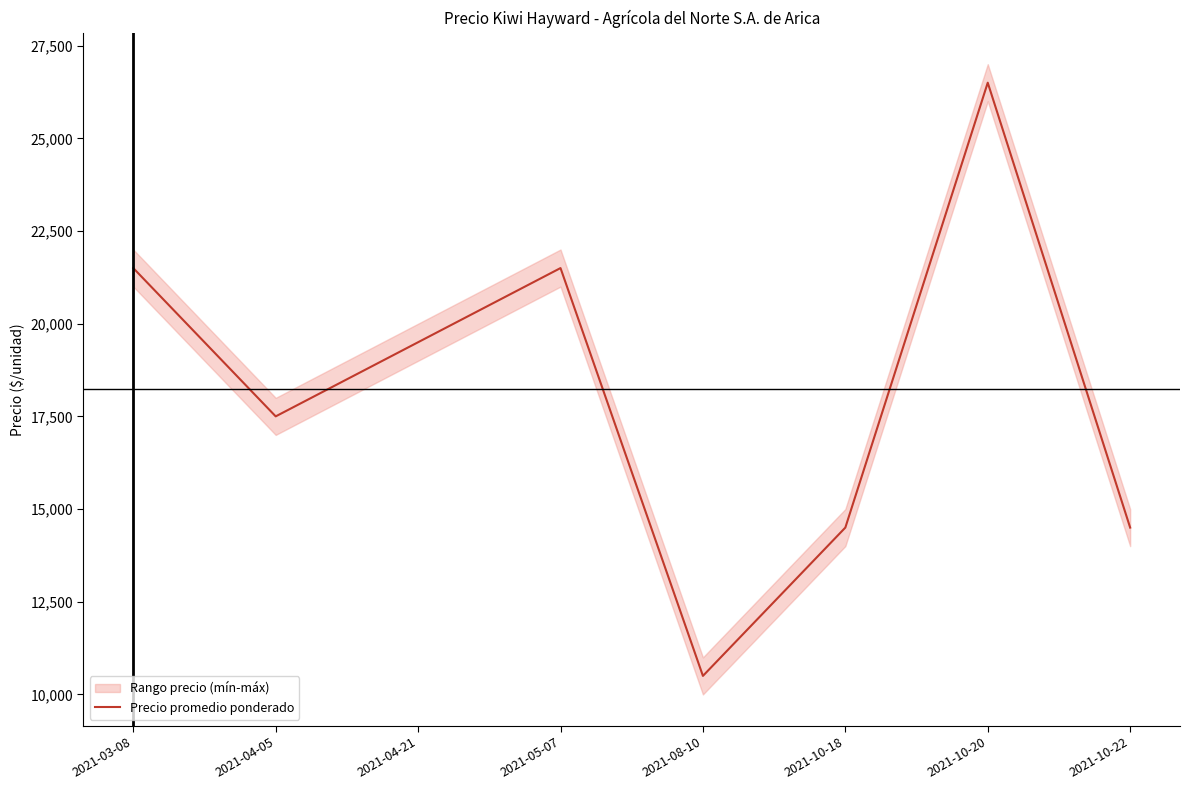

What is the change in value from 2021-08-10 to 2021-10-20?

+16000